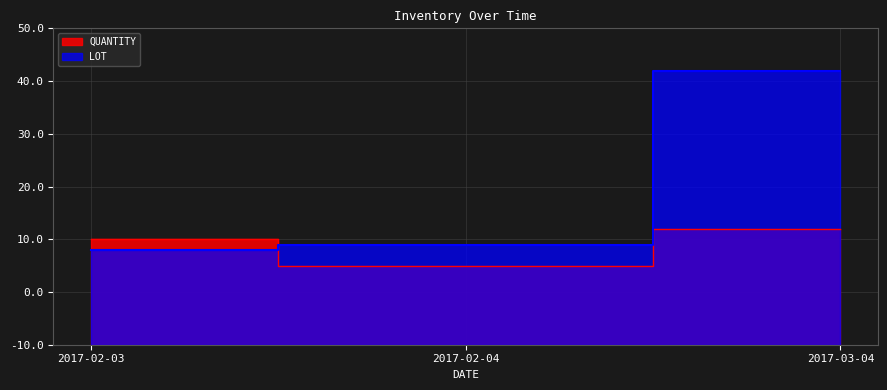

True or false: QUANTITY has a value of 12 at 2017-02-03.

False